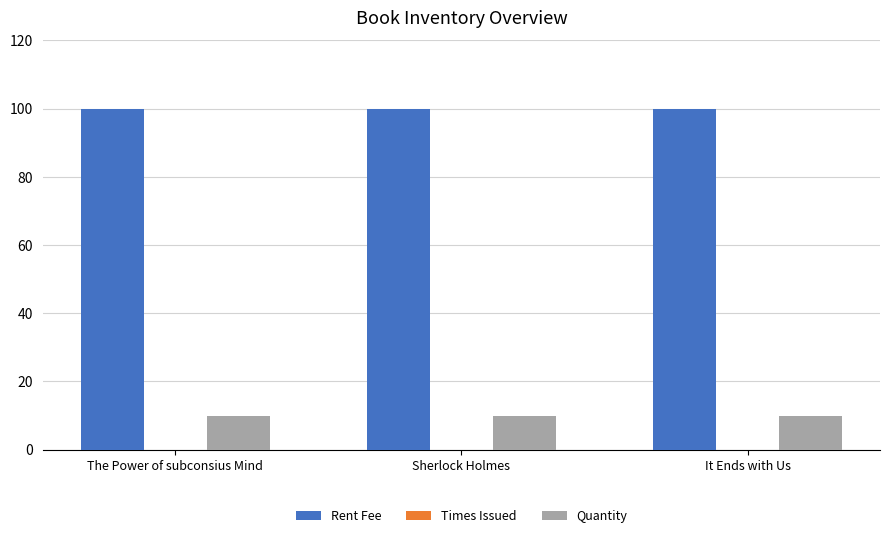

Read the Quantity value at It Ends with Us.

10